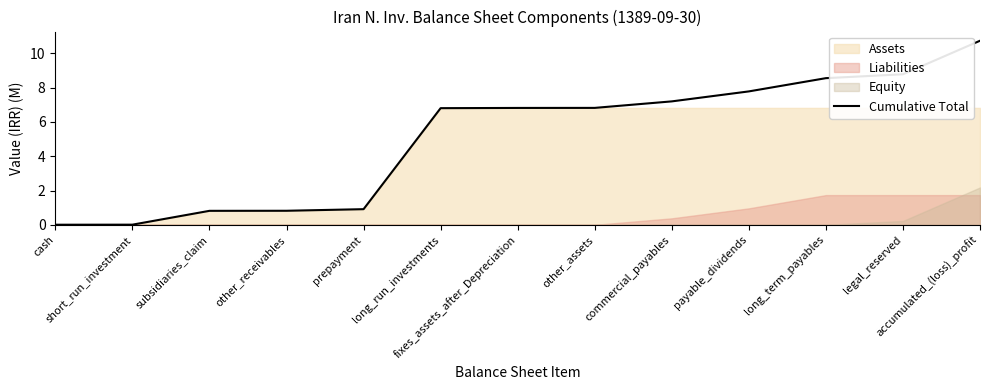

Reading left to right, extract all data points from this chart.

cash=0.0	short_run_investment=0.0	subsidiaries_claim=0.8	other_receivables=0.8	prepayment=0.9	long_run_investments=6.8	fixes_assets_after_Depreciation=6.8	other_assets=6.8	commercial_payables=7.2	payable_dividends=7.8	long_term_payables=8.6	legal_reserved=8.8	accumulated_(loss)_profit=10.7